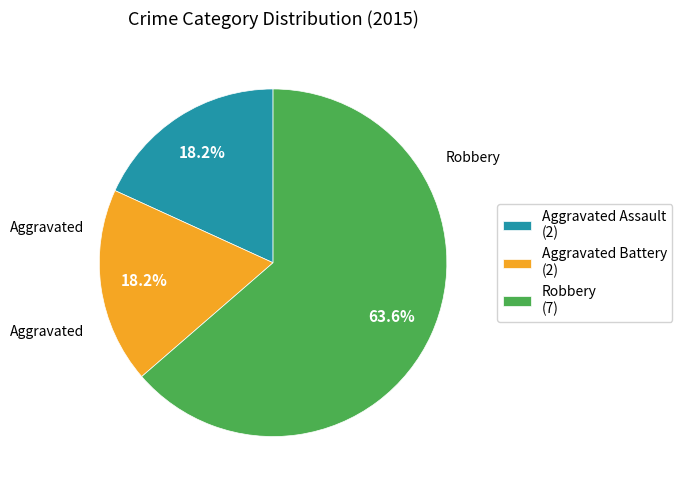

Is it true that Aggravated Battery is 18% of the pie?

True